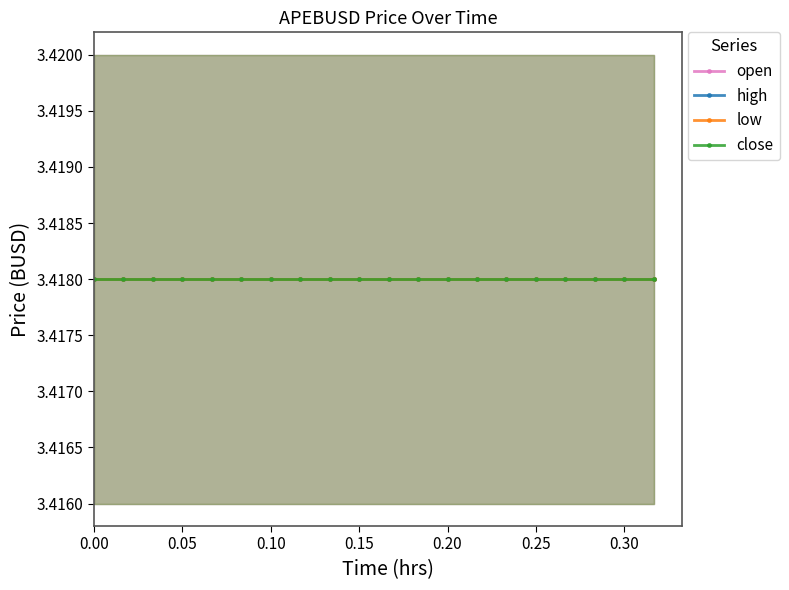

Between 3 and 17, which series saw the biggest shift?

open